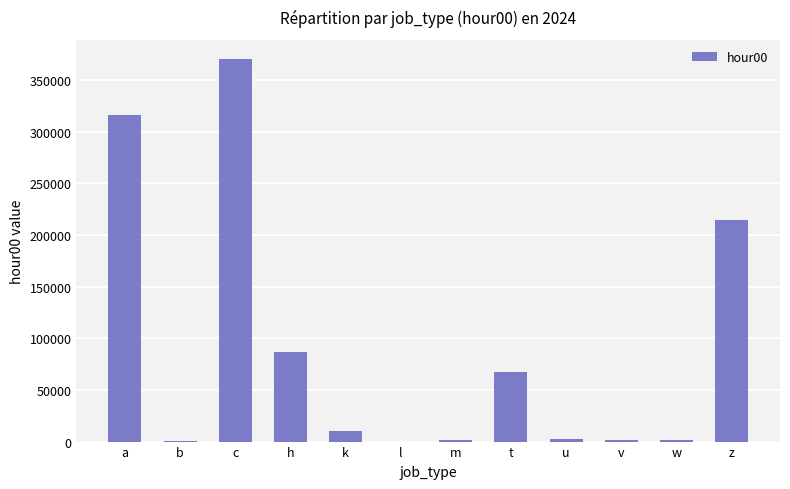

Where is the data nearest to the value 185231?

z